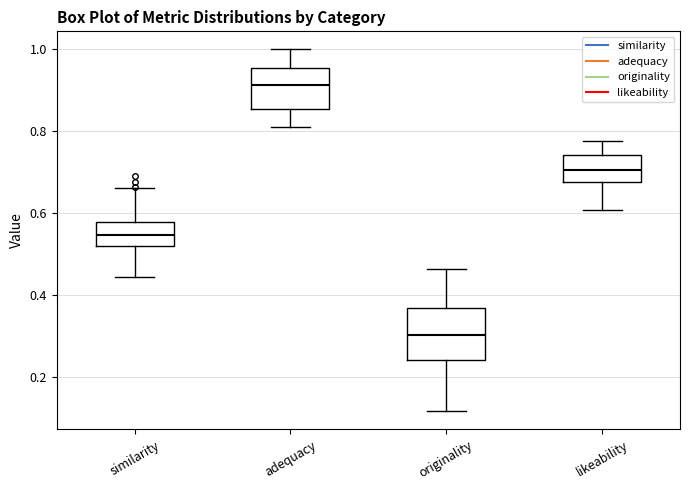

Which box is the tallest, from its lower edge to its upper edge?

originality